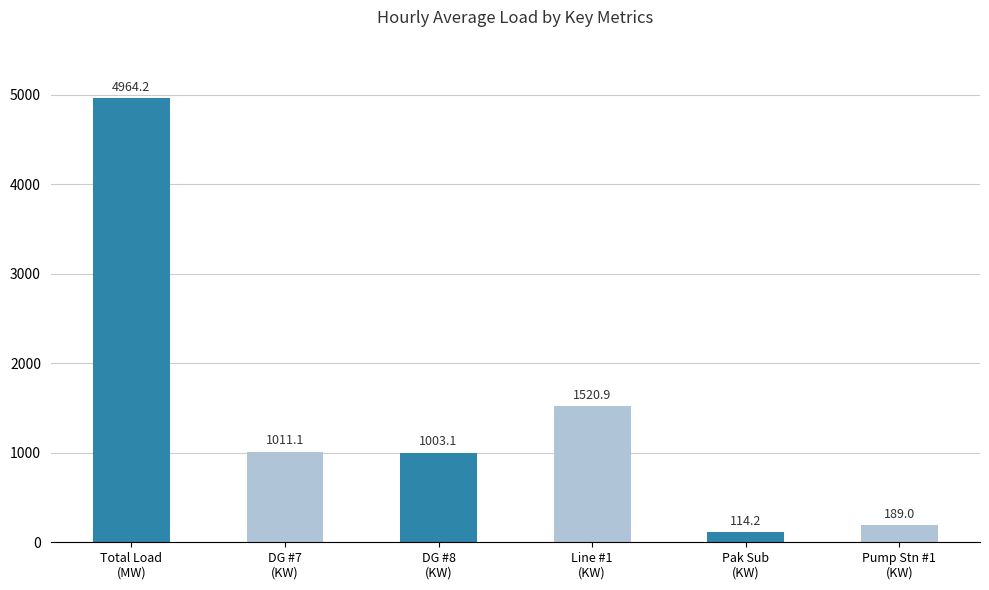

Reading left to right, extract all data points from this chart.

4964.2	1011.1	1003.1	1520.9	114.2	189.0